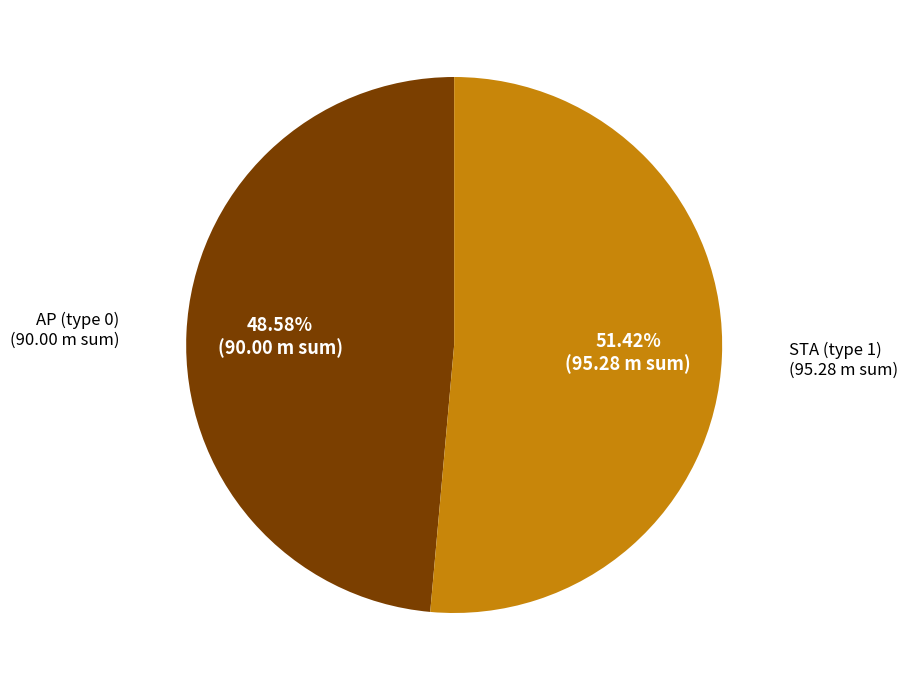

Rank the categories by value from highest to lowest.

STA (type 1), AP (type 0)